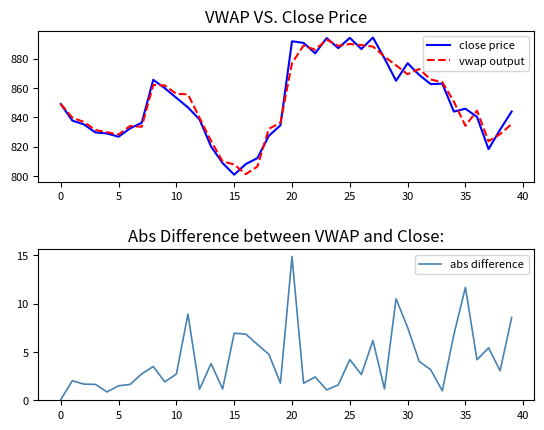

Reading right to left, what are all the values shown in this chart?

close price: 843.9	831.5	818.2	840.2	845.8	843.9	862.9	862.5	868.9	876.8	864.9	880.1	894.3	886.5	894.1	887.0	894.0	883.5	890.6	891.8	834.5	827.4	812.1	808.0	800.9	808.8	820.0	838.5	846.7	853.2	859.8	865.5	836.2	832.4	826.7	829.0	829.6	835.1	837.7	849.0
vwap output: 835.4	828.5	823.7	844.4	834.1	850.6	863.9	865.7	872.9	869.3	875.3	881.3	888.1	889.1	889.9	888.6	892.9	886.0	888.9	876.9	836.3	832.1	806.3	801.2	807.8	809.9	823.8	839.6	855.6	855.9	861.6	862.0	833.5	834.0	828.2	829.8	831.2	836.8	839.7	849.0
abs difference: 8.5	3.1	5.4	4.2	11.7	6.8	1.0	3.2	4.0	7.5	10.5	1.2	6.2	2.7	4.2	1.6	1.1	2.4	1.8	14.9	1.8	4.8	5.8	6.8	6.9	1.2	3.8	1.1	8.9	2.7	1.9	3.5	2.7	1.6	1.5	0.9	1.6	1.7	2.0	0.1